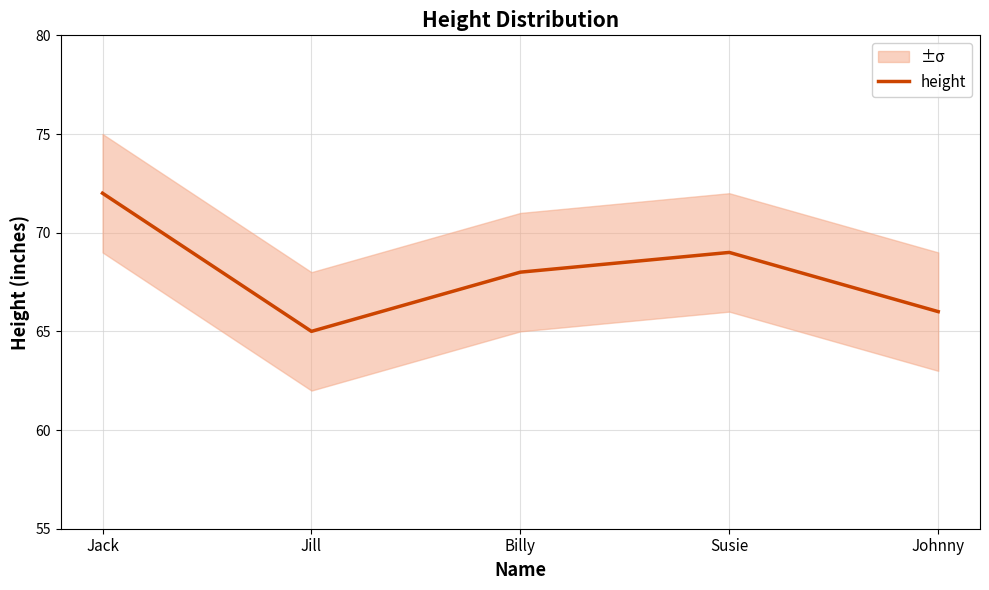

The chart shows a value of 111 at Jill. True or false?

False